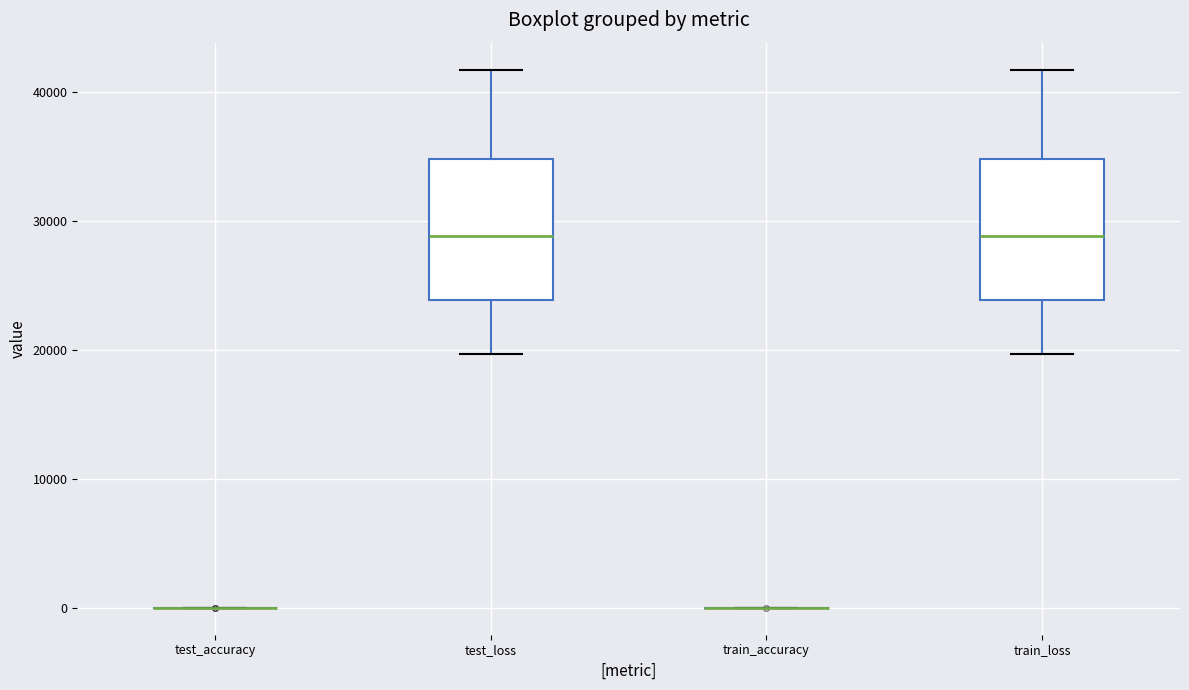

Reading left to right, read every box against the y-axis: the position of its median line, the range the box covers, and the ends of its whiskers. The values are not printed on the chart, so give them approximately, as read against the axis.

test_accuracy: box collapsed to a line at 0, whiskers 0 to 0
test_loss: median 29000, box 24000 to 35000, whiskers 20000 to 42000
train_accuracy: box collapsed to a line at 0, whiskers 0 to 0
train_loss: median 29000, box 24000 to 35000, whiskers 20000 to 42000